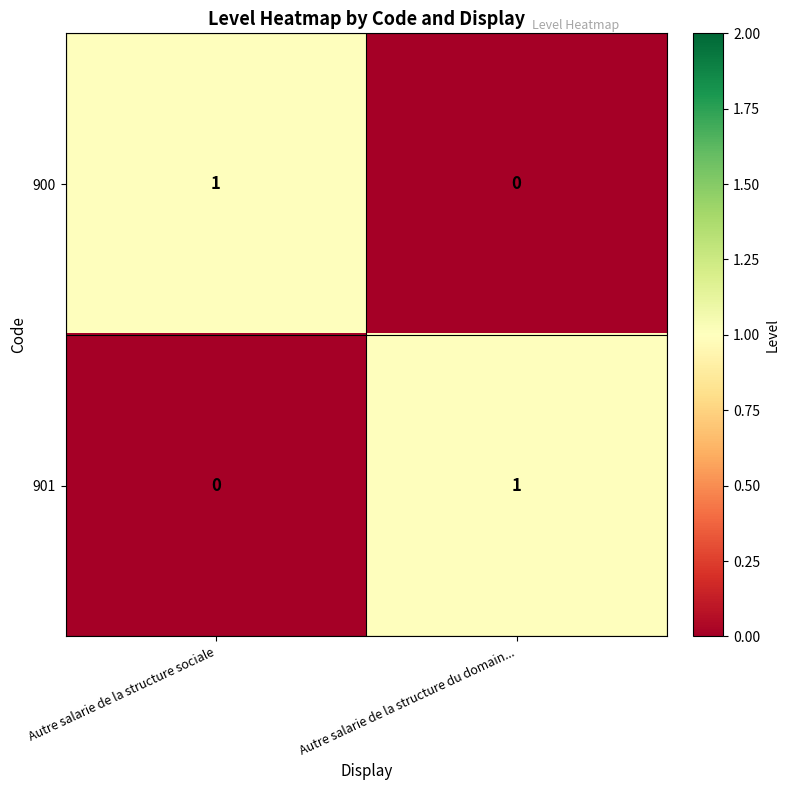

Reading left to right, transcribe all the data shown in this chart.

900: 1	0
901: 0	1